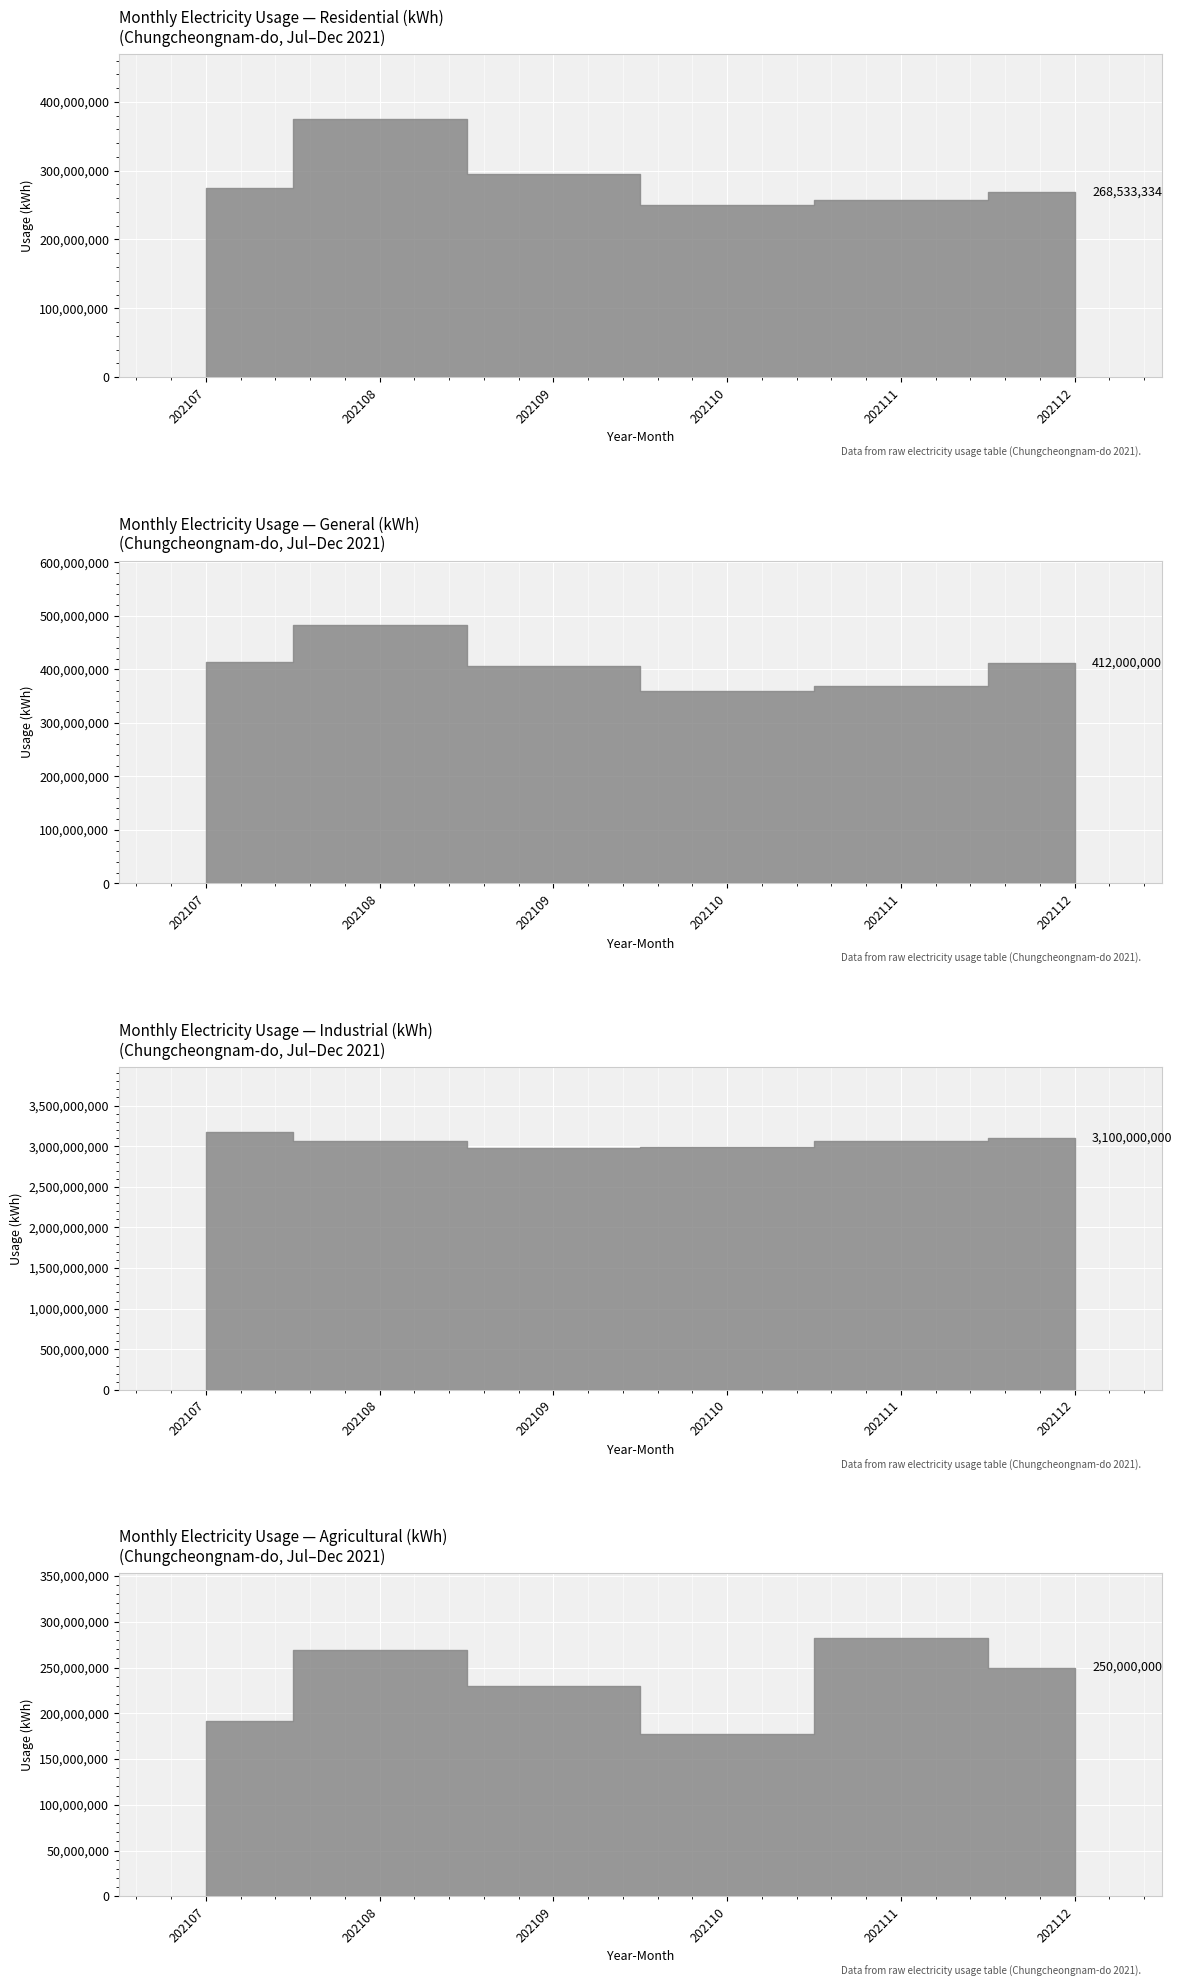

The value of Agricultural at 202111 is 101234364. True or false?

False